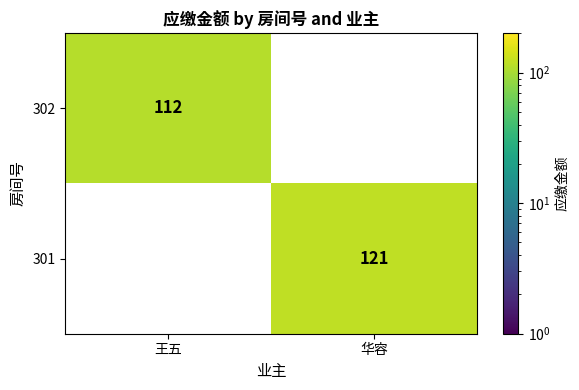

Reading right to left, what are all the values shown in this chart?

302: 0	112
301: 121	0